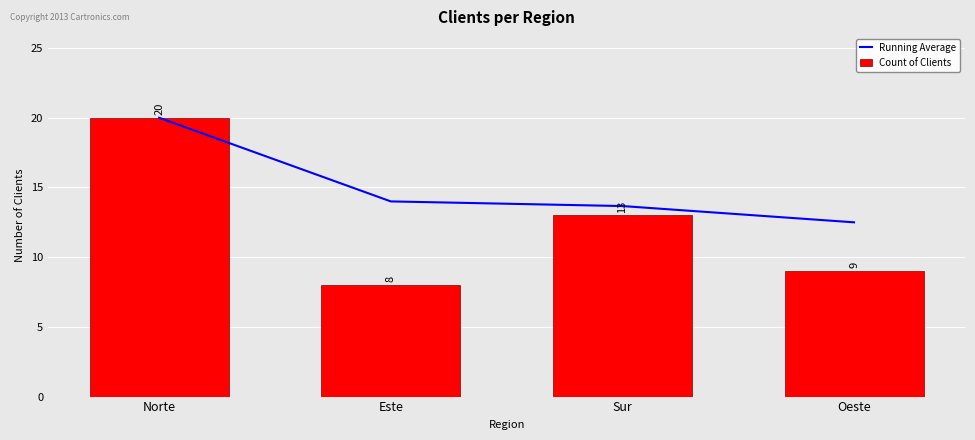

Rank the series at Este from highest to lowest value.

Running Average, Count of Clients